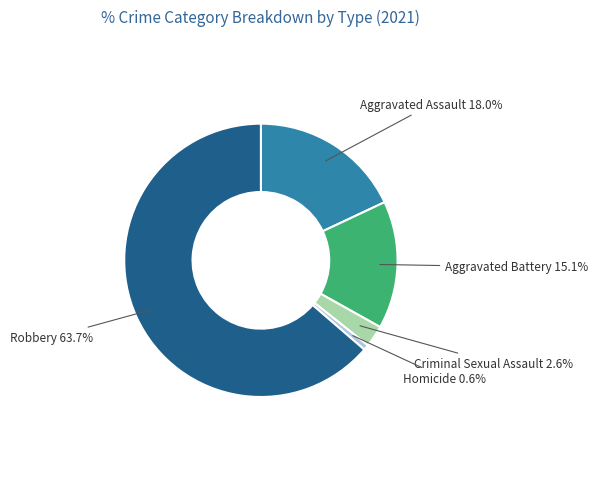

Is there a majority slice in this chart?

Yes